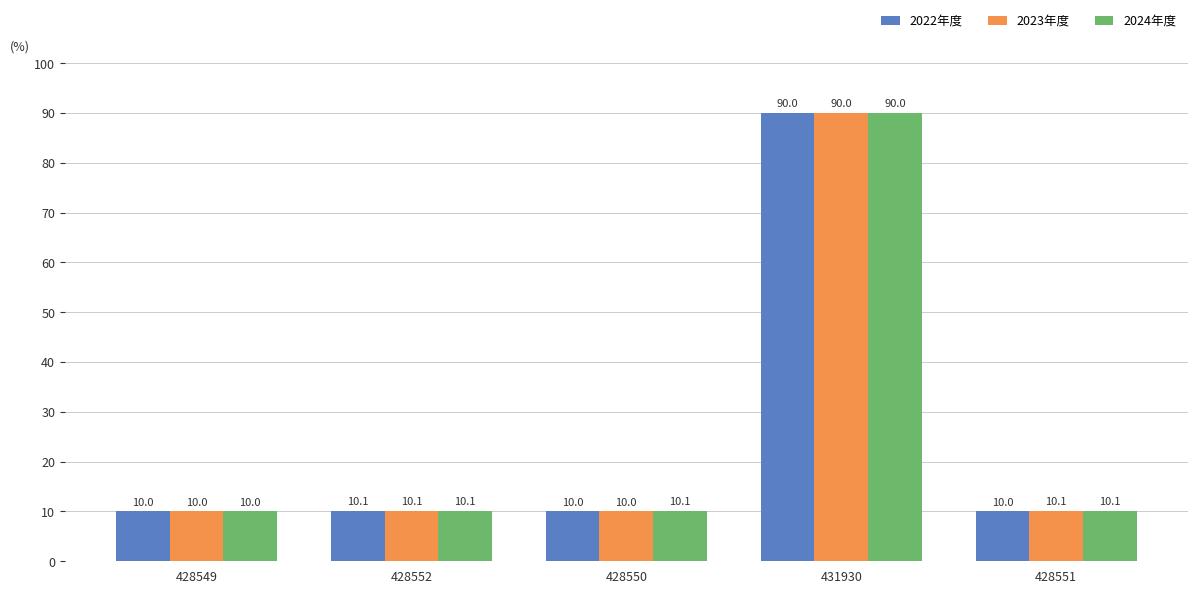

How many bars are there in each group?

3